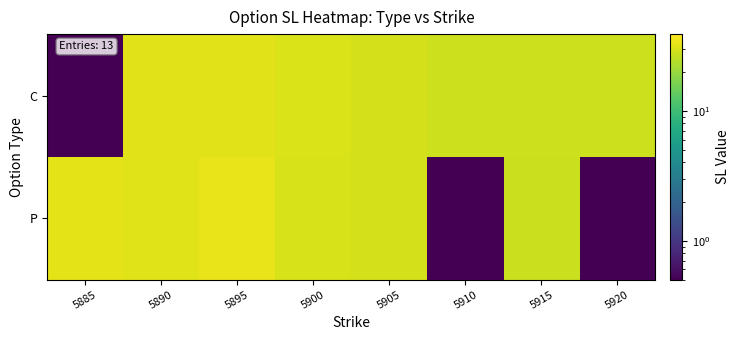

Reading right to left, extract all data points from this chart.

C: 5920=28.1	5915=28.1	5910=28.1	5905=29.6	5900=30.4	5895=32.3	5890=32.0	5885=0.0
P: 5920=0.0	5915=27.5	5910=0.0	5905=29.5	5900=30.0	5895=34.0	5890=31.6	5885=32.8